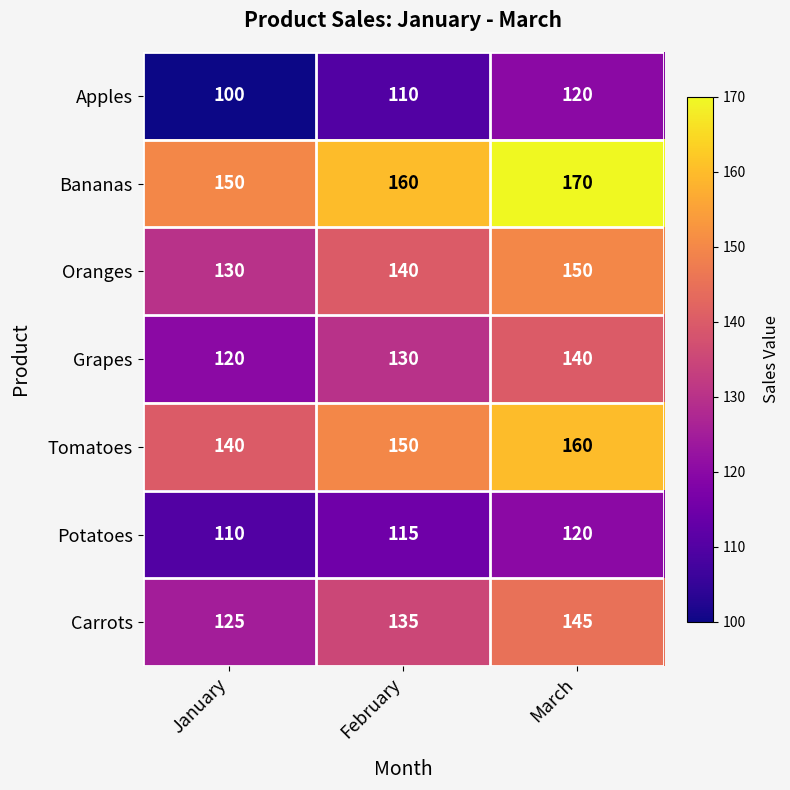

What is the difference between the highest and lowest values at March?

50